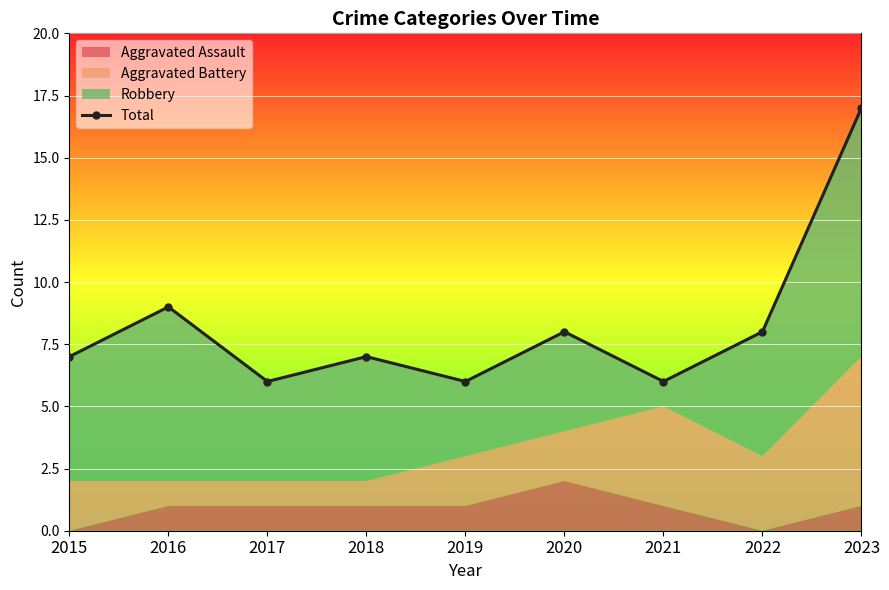

Approximately how many times larger is the value at 2022 compared to 2019?

1.3